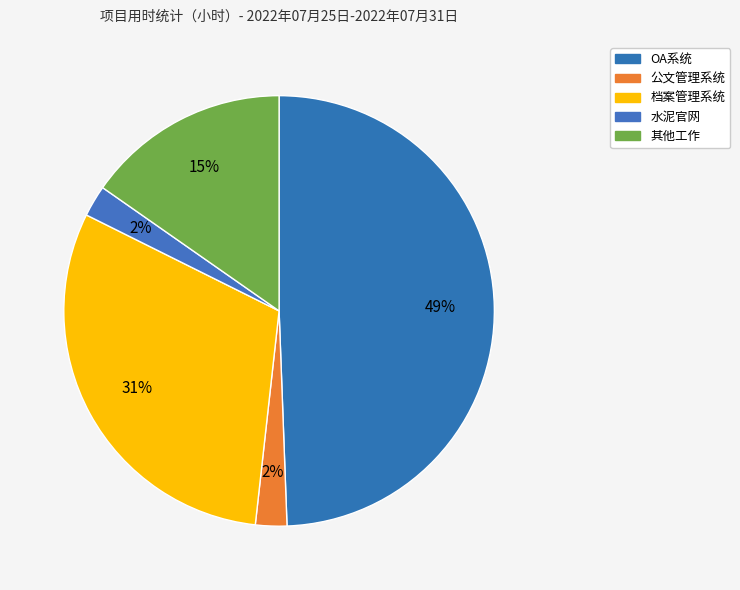

To the nearest percent, what portion does 档案管理系统 represent?

31%